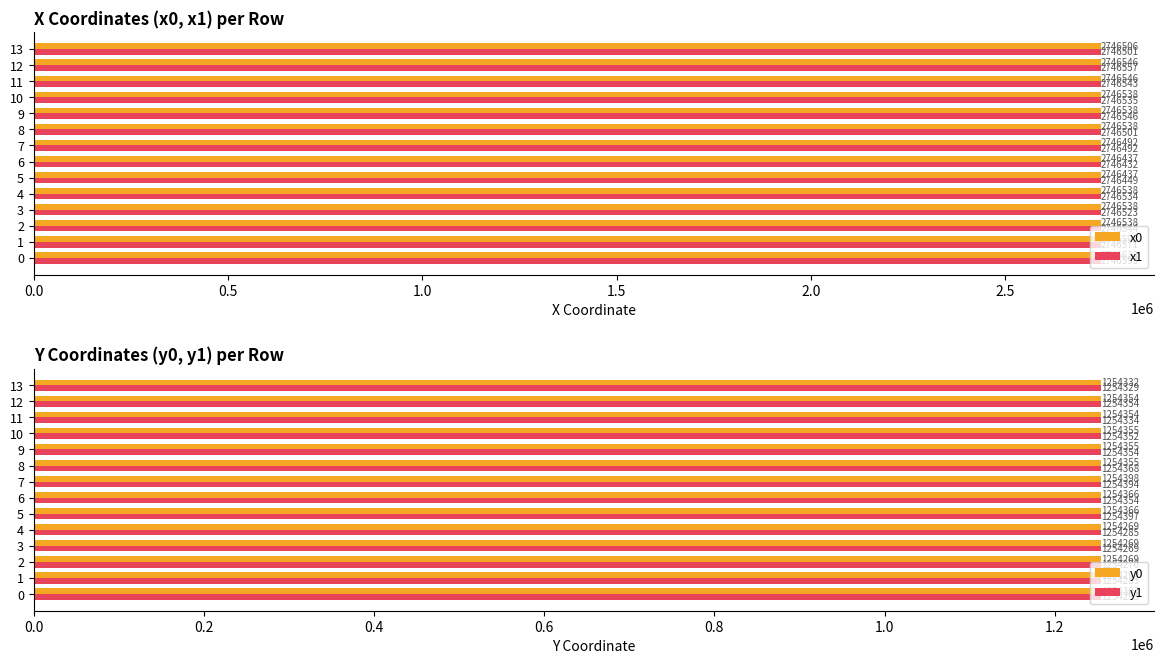

Reading right to left, extract all data points from this chart.

x0: 2746505.8	2746546.1	2746546.1	2746538.4	2746538.4	2746538.4	2746492.0	2746437.2	2746437.2	2746537.9	2746537.9	2746537.9	2746593.0	2746622.9
x1: 2746501.0	2746557.0	2746542.8	2746535.2	2746546.1	2746501.1	2746491.5	2746432.2	2746449.5	2746534.0	2746522.6	2746544.1	2746570.8	2746593.0
y0: 1254331.9	1254353.5	1254353.5	1254355.0	1254355.0	1254355.0	1254397.7	1254366.4	1254366.4	1254268.9	1254268.9	1254268.9	1254293.4	1254307.5
y1: 1254328.7	1254353.7	1254334.2	1254351.9	1254353.5	1254367.7	1254394.5	1254354.3	1254396.8	1254284.7	1254268.9	1254270.4	1254283.0	1254293.4